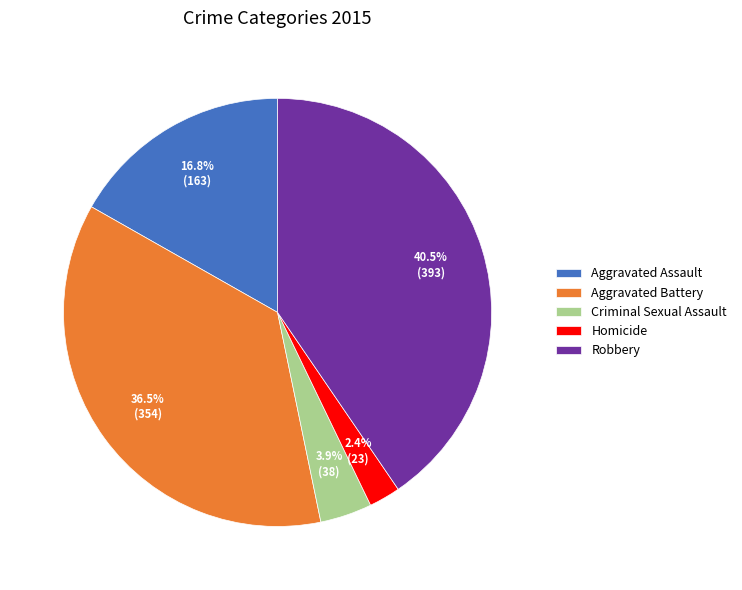

Approximately how many times larger is the value at Aggravated Assault compared to Criminal Sexual Assault?

4.3